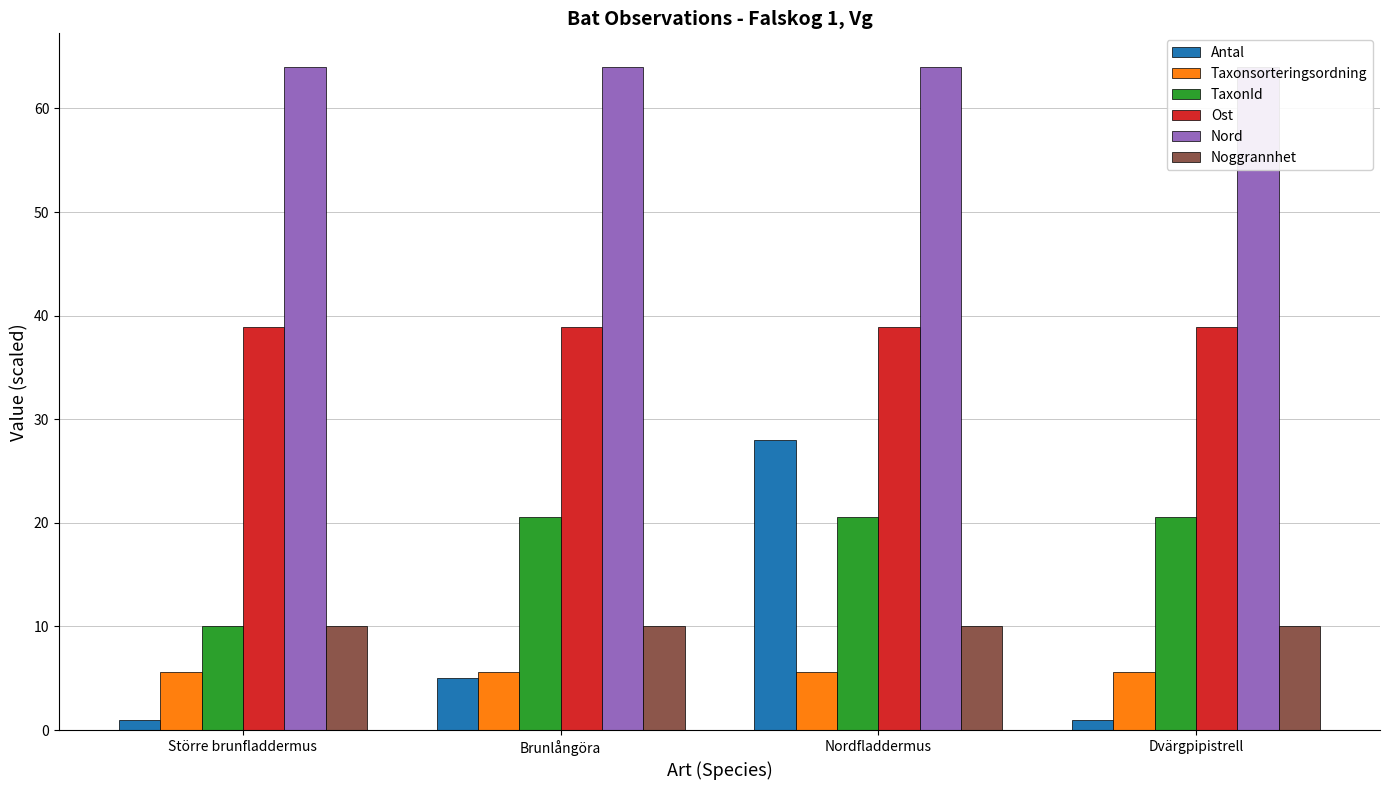

What is the label of the 4th bar from the right?

Större brunfladdermus